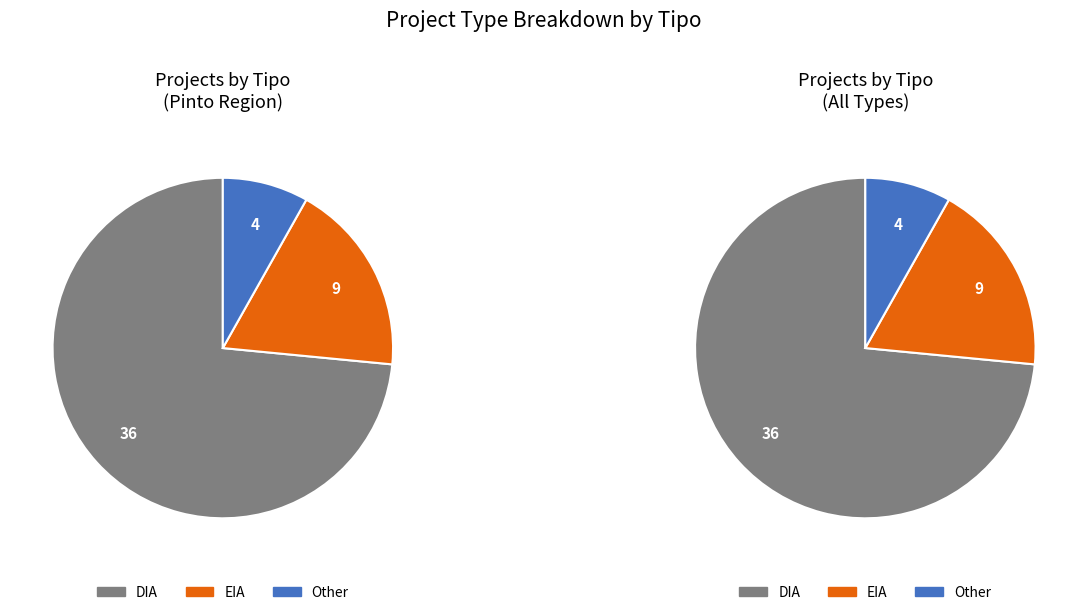

Count the number of slices in the pie.

3